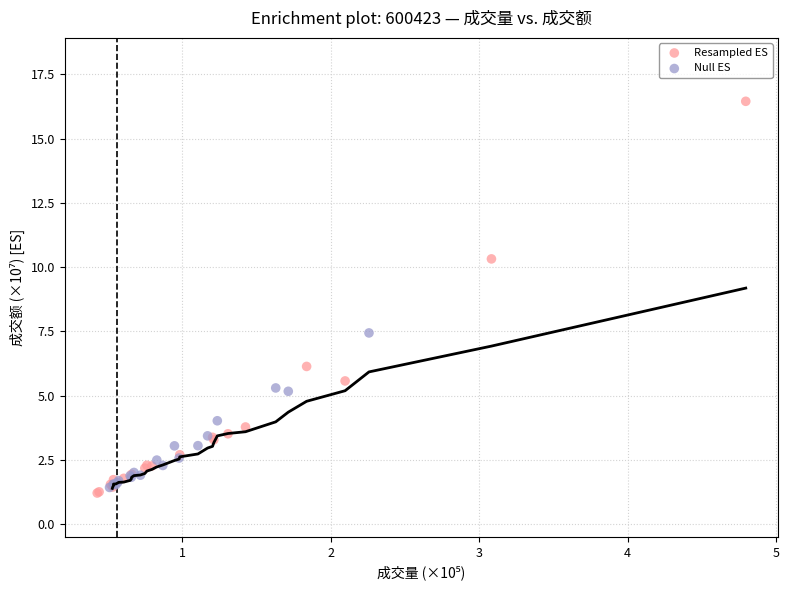

Which series has the largest Y range (max minus min)?

Resampled ES